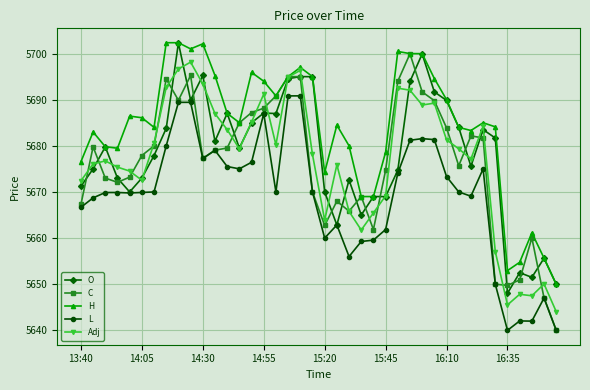

Which series has the largest range (max minus min)?

C